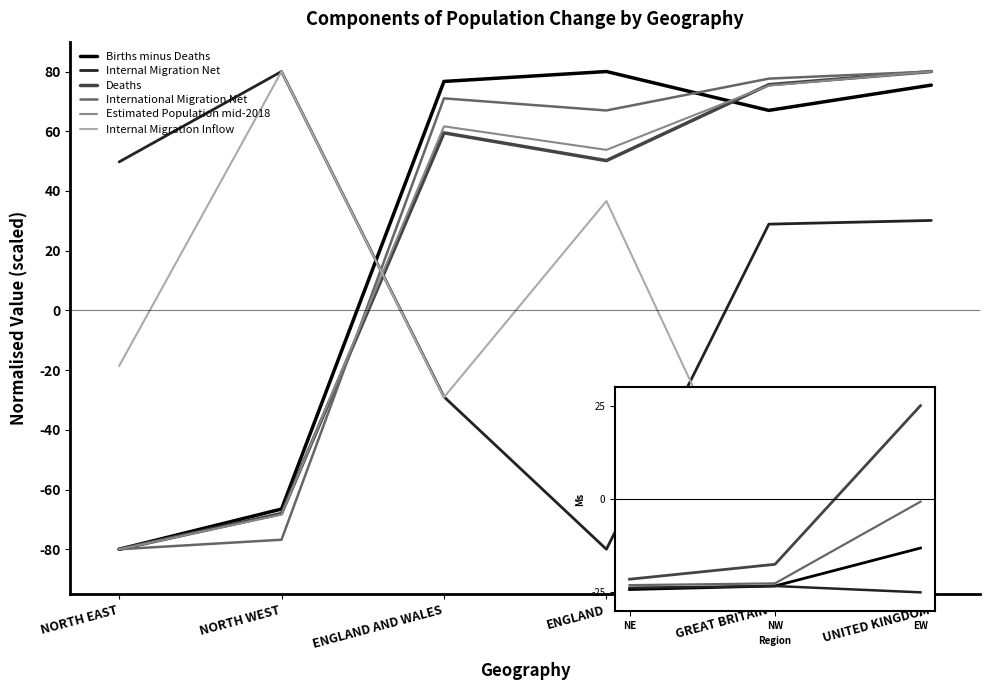

Reading right to left, what are all the values shown in this chart?

Births minus Deaths: UNITED KINGDOM=75.5	GREAT BRITAIN=67.0	ENGLAND=80.0	ENGLAND AND WALES=76.7	NORTH WEST=-66.5	NORTH EAST=-80.0
Internal Migration Net: UNITED KINGDOM=30.1	GREAT BRITAIN=28.9	ENGLAND=-80.0	ENGLAND AND WALES=-28.9	NORTH WEST=80.0	NORTH EAST=49.7
Deaths: UNITED KINGDOM=80.0	GREAT BRITAIN=75.6	ENGLAND=50.2	ENGLAND AND WALES=59.5	NORTH WEST=-68.0	NORTH EAST=-80.0
International Migration Net: UNITED KINGDOM=80.0	GREAT BRITAIN=77.6	ENGLAND=67.0	ENGLAND AND WALES=71.0	NORTH WEST=-76.8	NORTH EAST=-80.0
Estimated Population mid-2018: UNITED KINGDOM=80.0	GREAT BRITAIN=75.3	ENGLAND=53.8	ENGLAND AND WALES=61.6	NORTH WEST=-68.4	NORTH EAST=-80.0
Internal Migration Inflow: UNITED KINGDOM=-80.0	GREAT BRITAIN=-80.0	ENGLAND=36.6	ENGLAND AND WALES=-29.1	NORTH WEST=80.0	NORTH EAST=-18.6